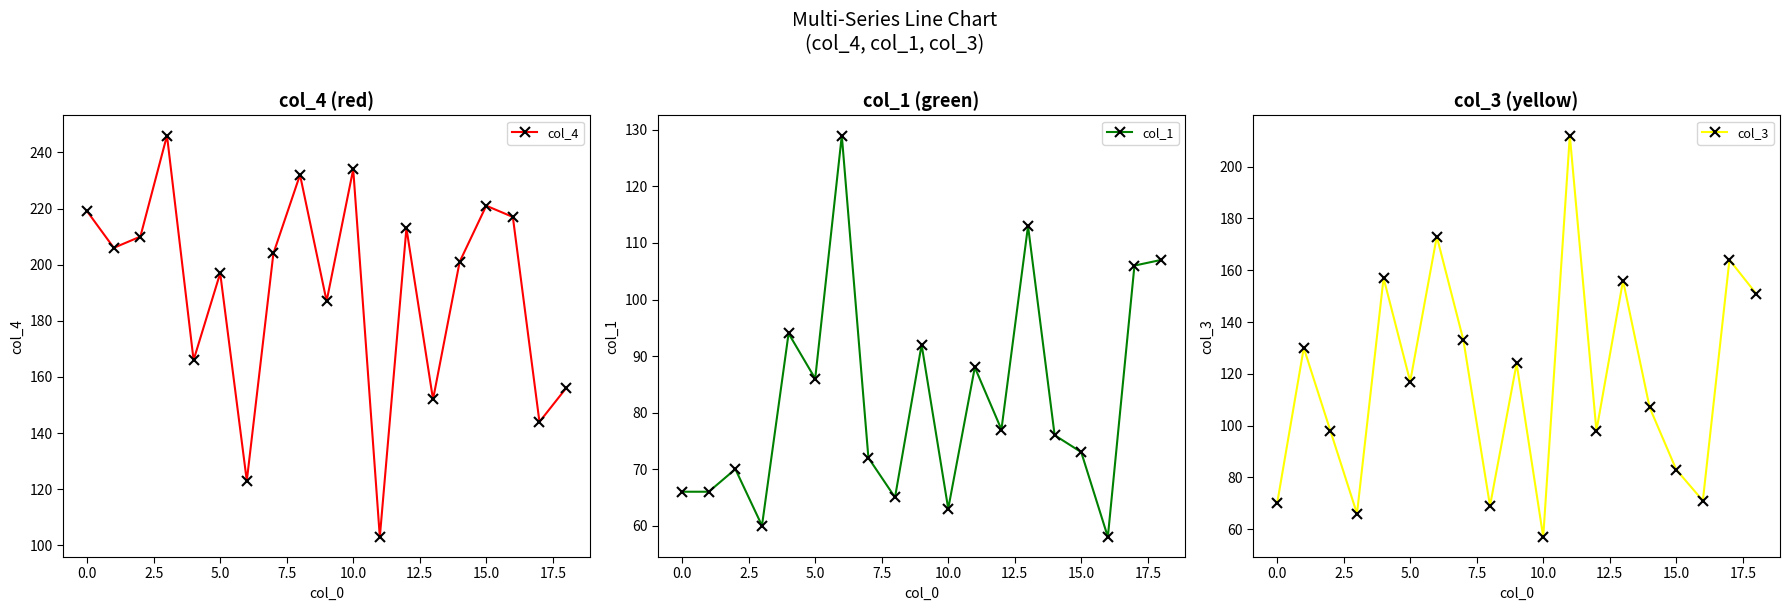

Which series has the largest total across all categories?

col_4